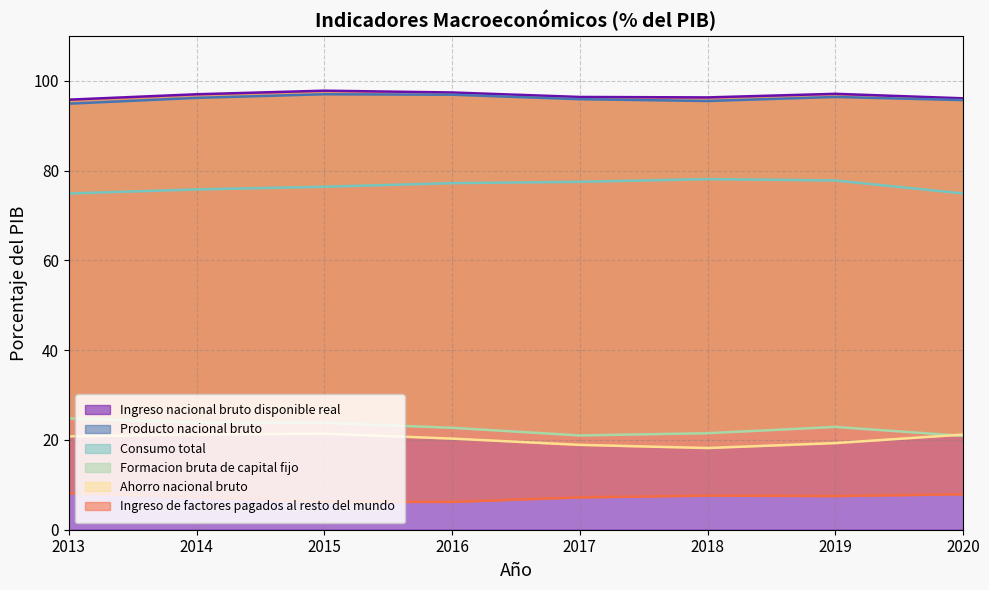

How many values in the Formacion bruta de capital fijo series are below 22?

3